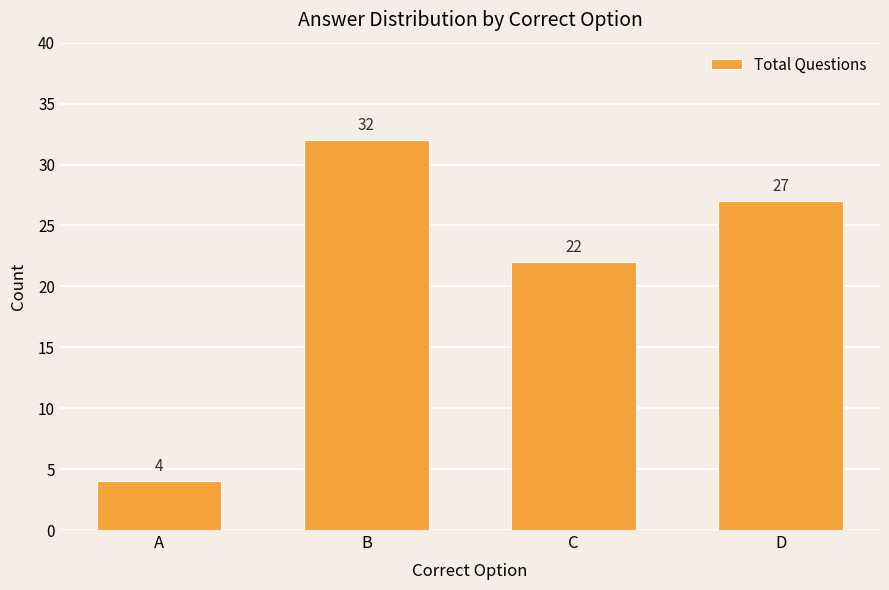

At which label is the value closest to 18?

C